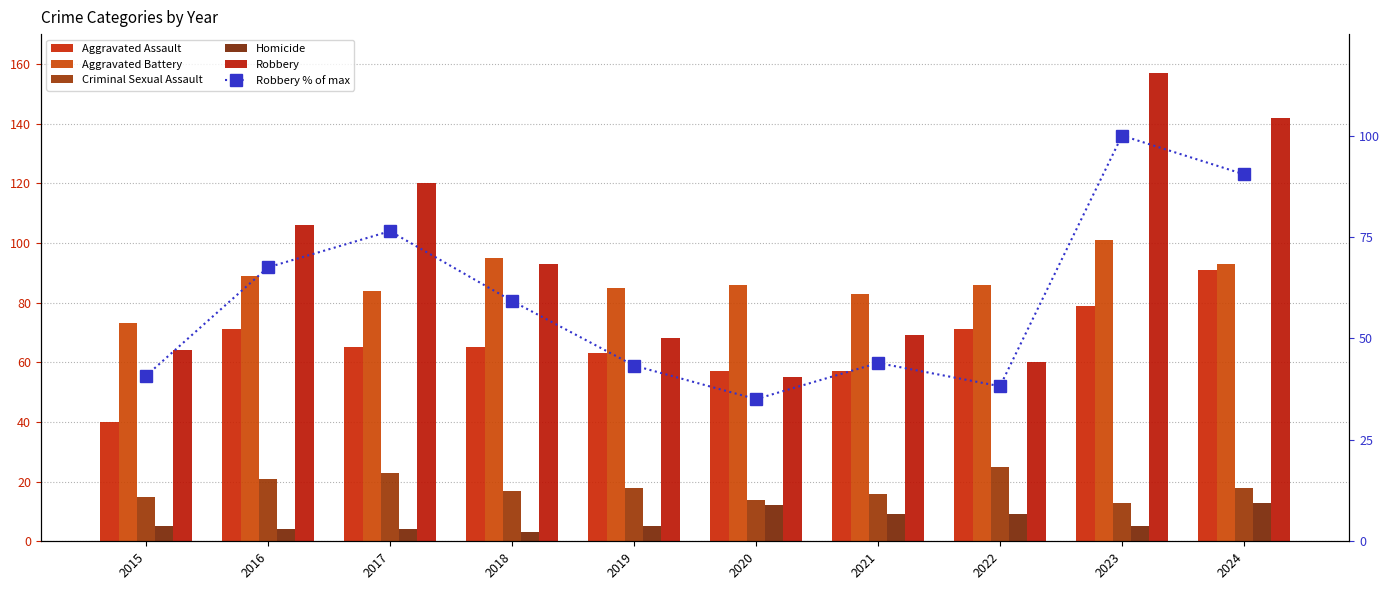

What are all the series names shown in the legend?

Aggravated Assault, Aggravated Battery, Criminal Sexual Assault, Homicide, Robbery, Robbery % of max